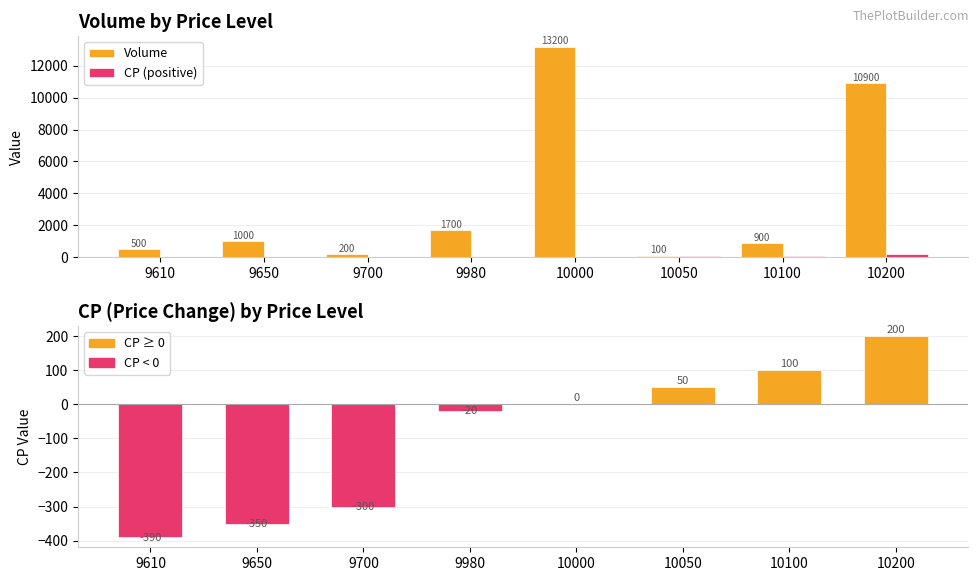

What is the value of the CP (price change) bar at the 3rd from the left?

-300